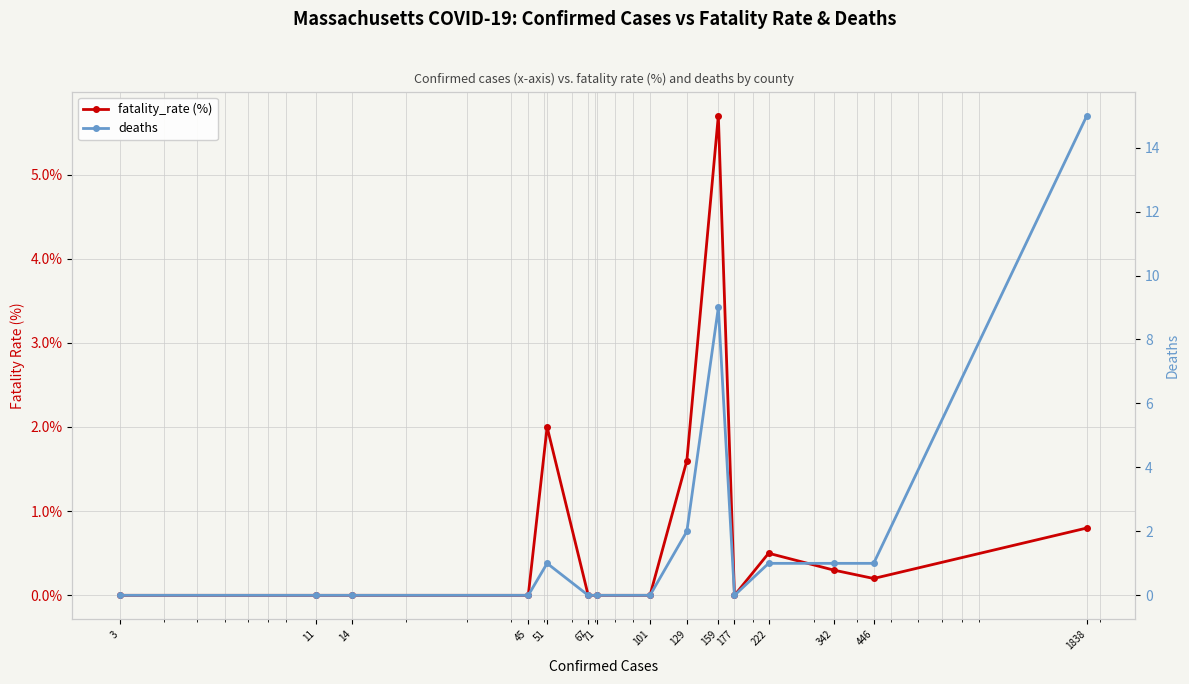

How many interior local peaks does the fatality_rate (%) series have?

3